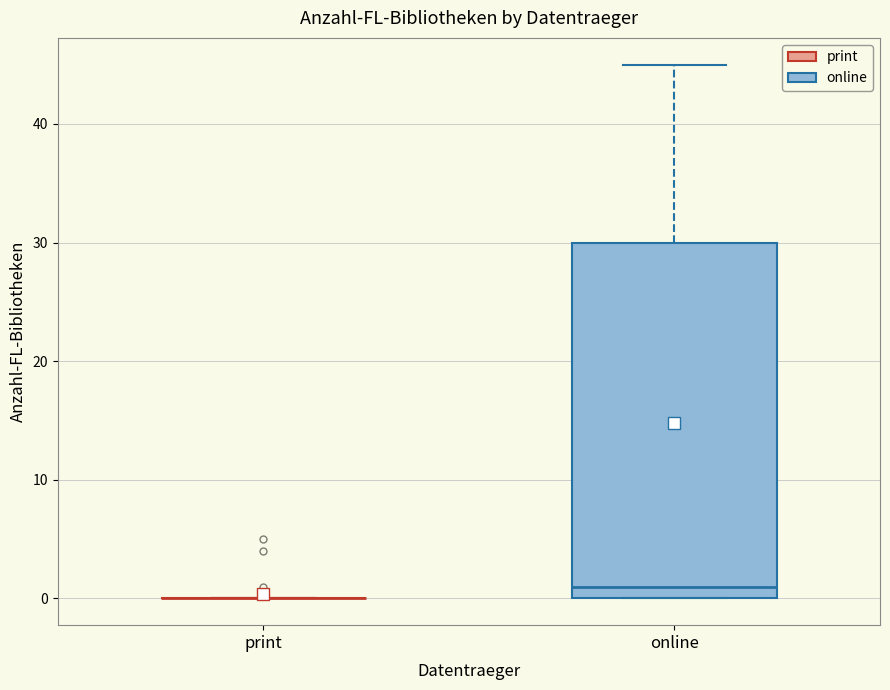

Where is the upper edge of the box for online on the y-axis? The values are not printed on the chart, so give them approximately, as read against the axis.

30